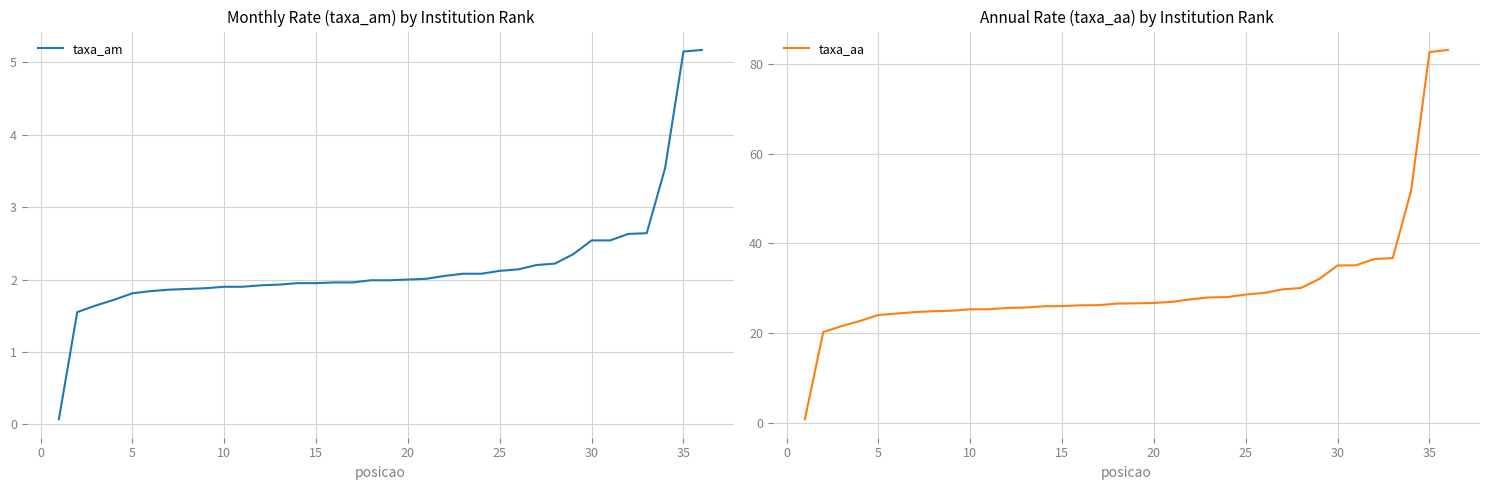

What is the highest value of the taxa_am series?

5.2